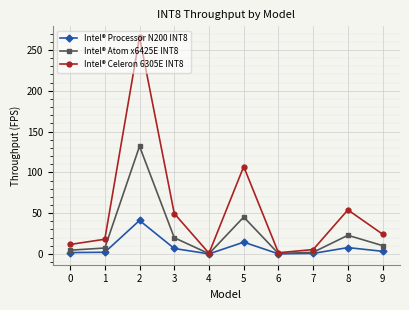

What is the difference between the maximum and minimum values in the Intel® Atom x6425E INT8 series?

131.7